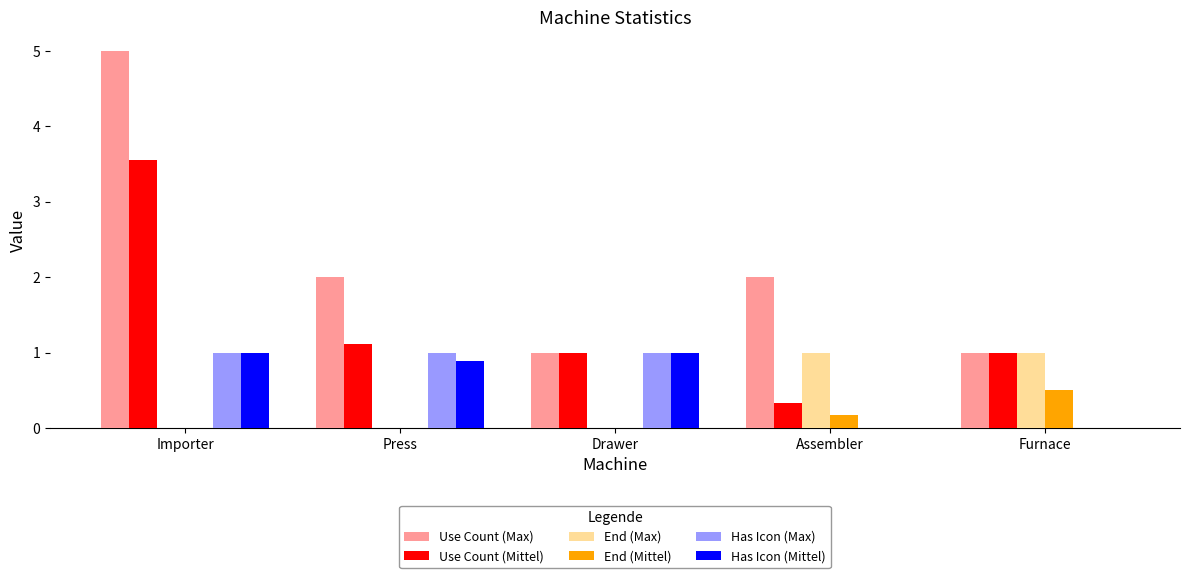

At which category does the chart reach its peak across all series?

Importer